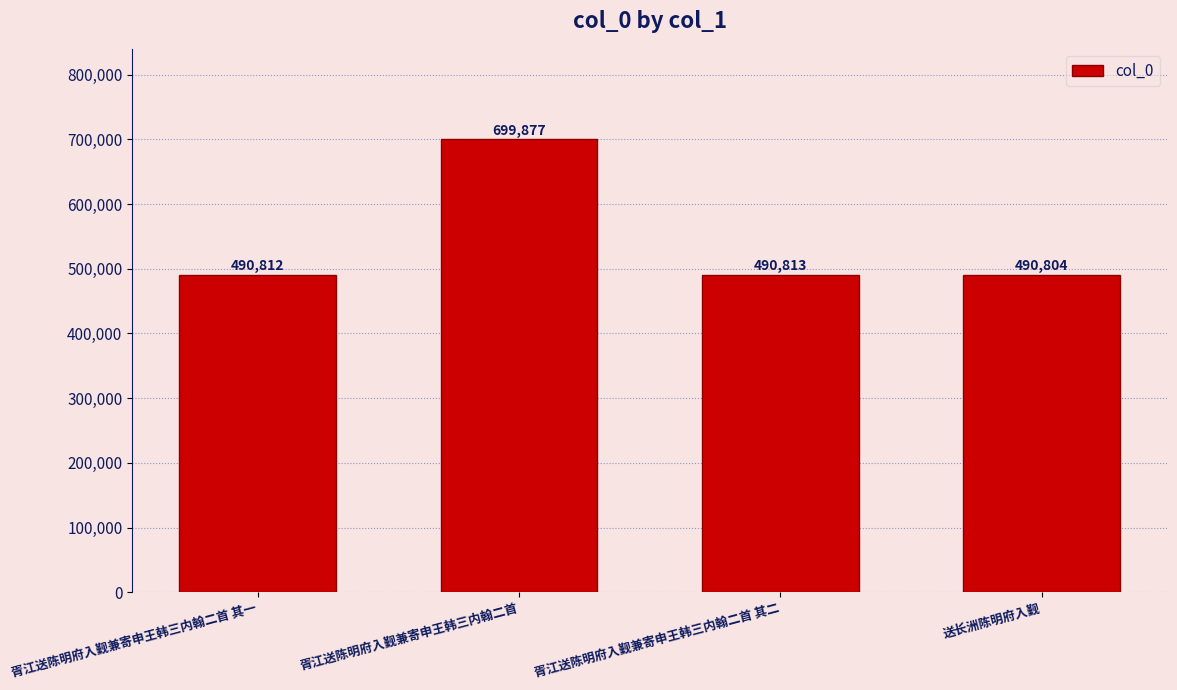

The chart shows a value of 781088 at 送长洲陈明府入觐. True or false?

False